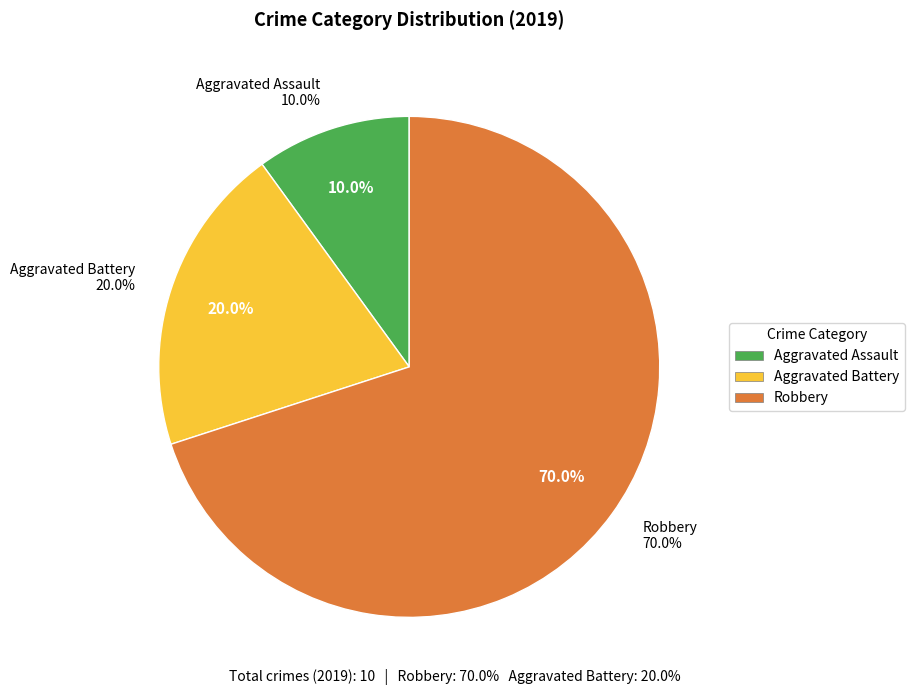

Rank the categories by value from highest to lowest.

Robbery, Aggravated Battery, Aggravated Assault